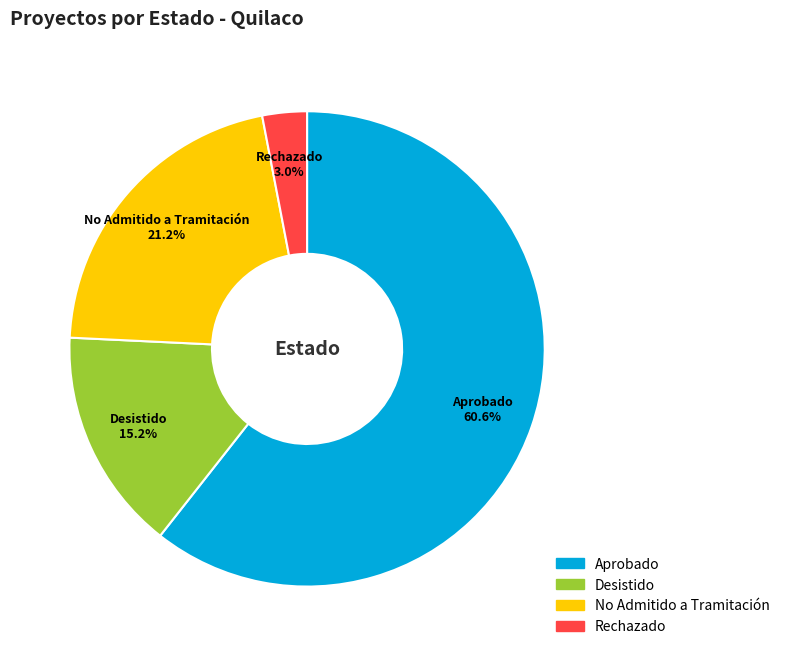

To the nearest percent, what percentage of the pie is Desistido?

15%